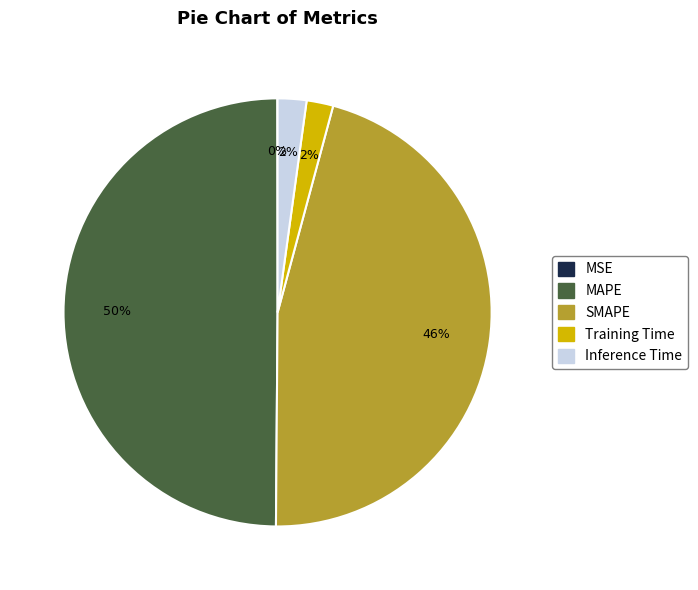

Is Inference Time the majority of the pie?

No